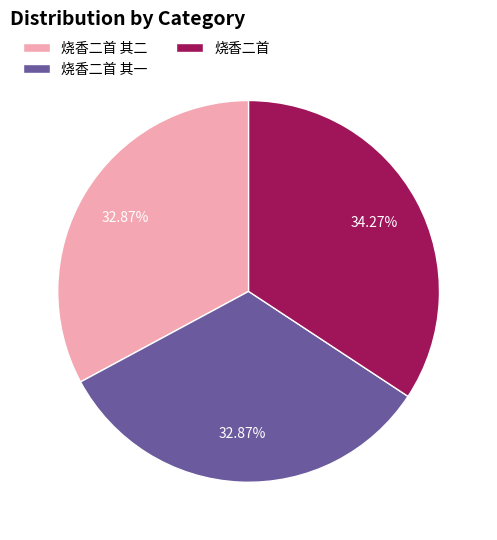

What is the largest slice in the pie chart?

烧香二首